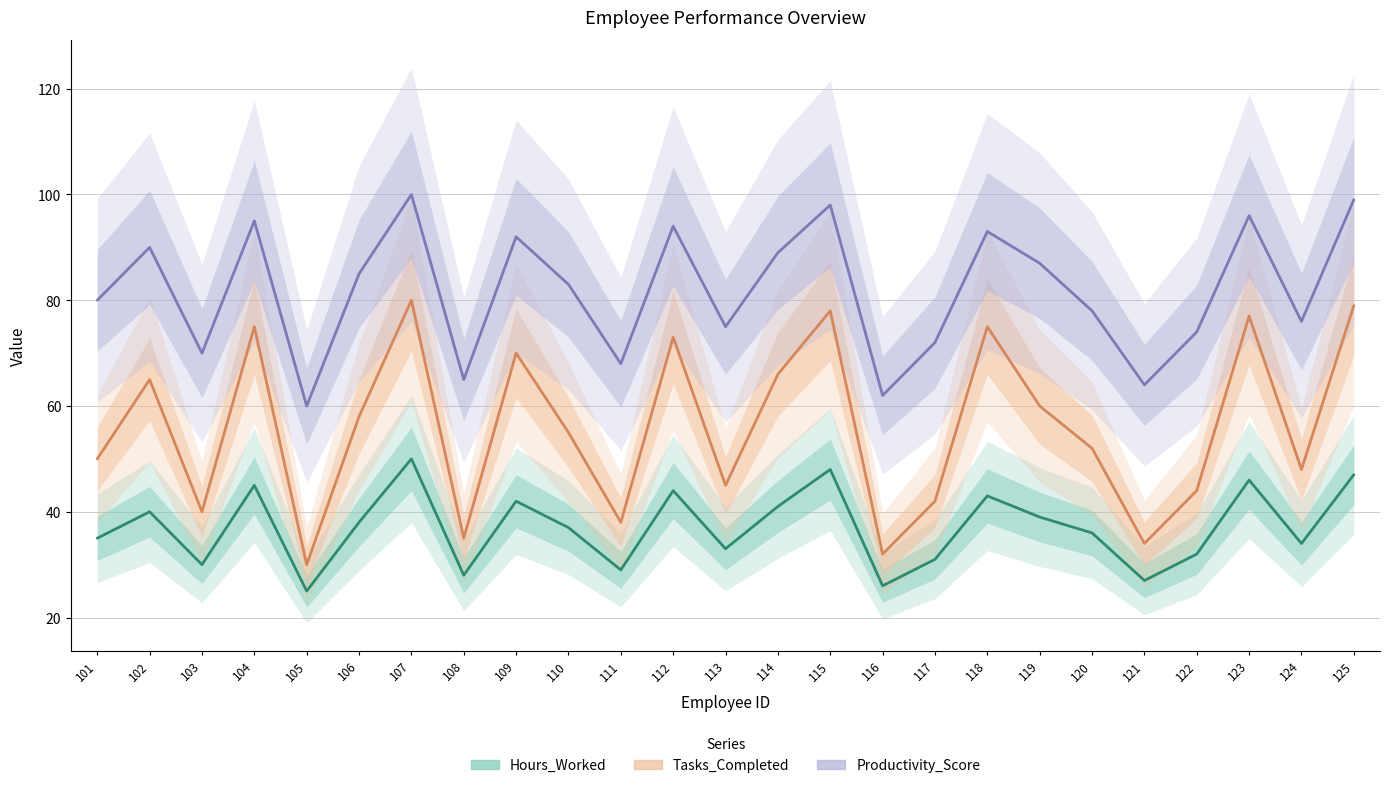

How many values in the Hours_Worked series exceed 37?

12